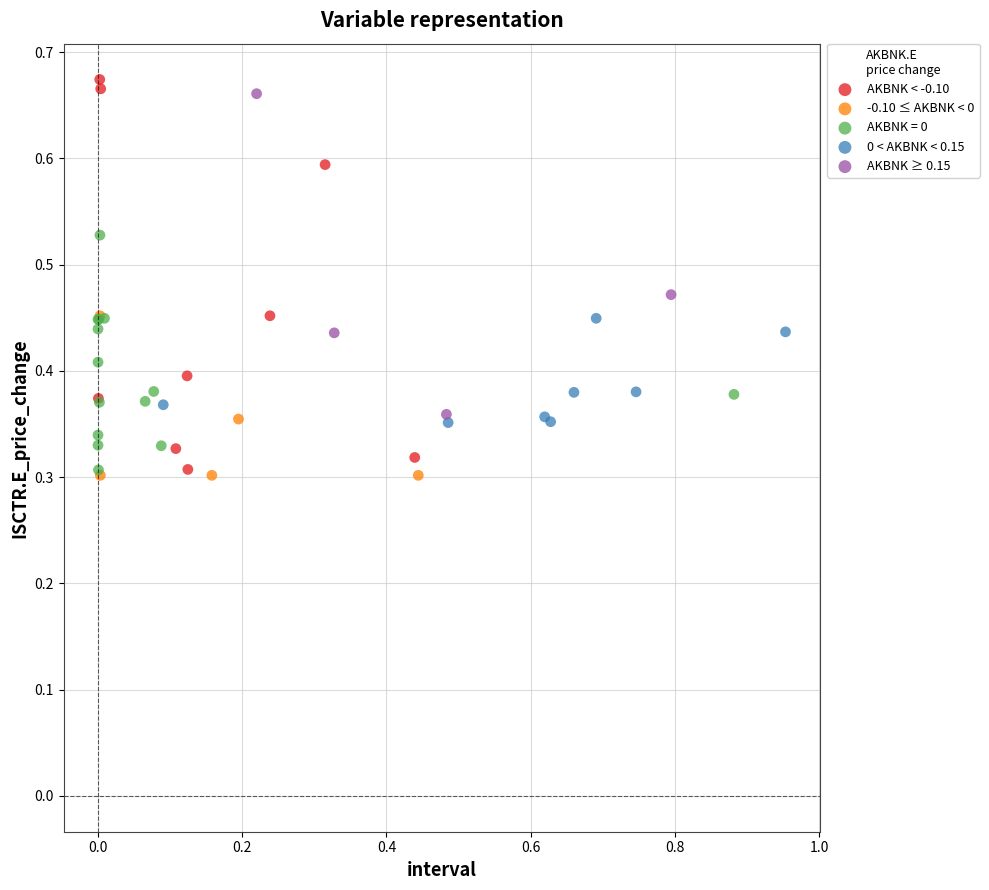

What are all the series names shown in the legend?

AKBNK < -0.10, -0.10 ≤ AKBNK < 0, AKBNK = 0, 0 < AKBNK < 0.15, AKBNK ≥ 0.15